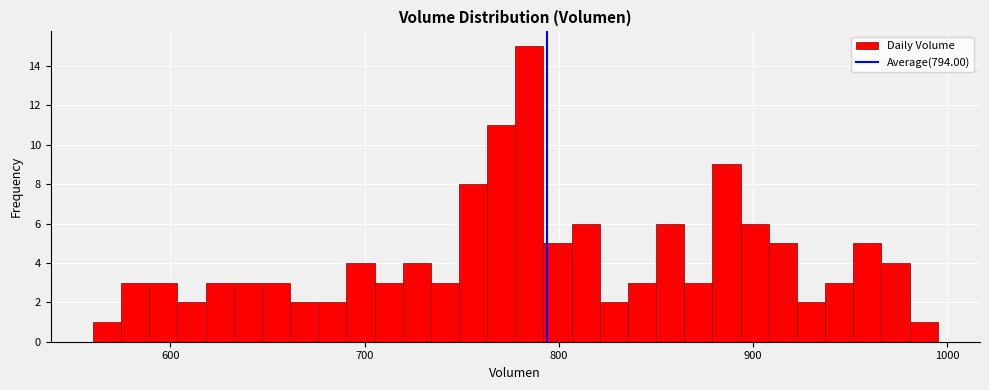

Read against the x-axis, roughly where is the centre of the tallest bar?

780